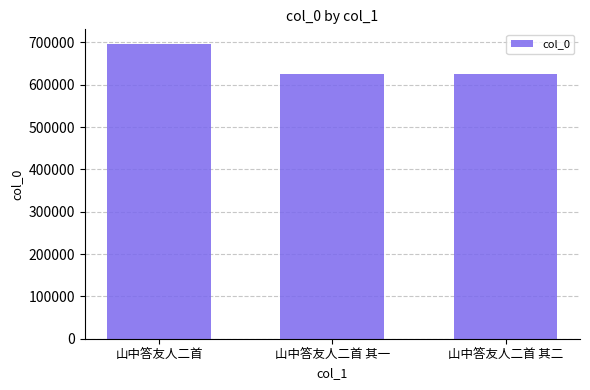

Which category has the highest value across all series?

山中答友人二首